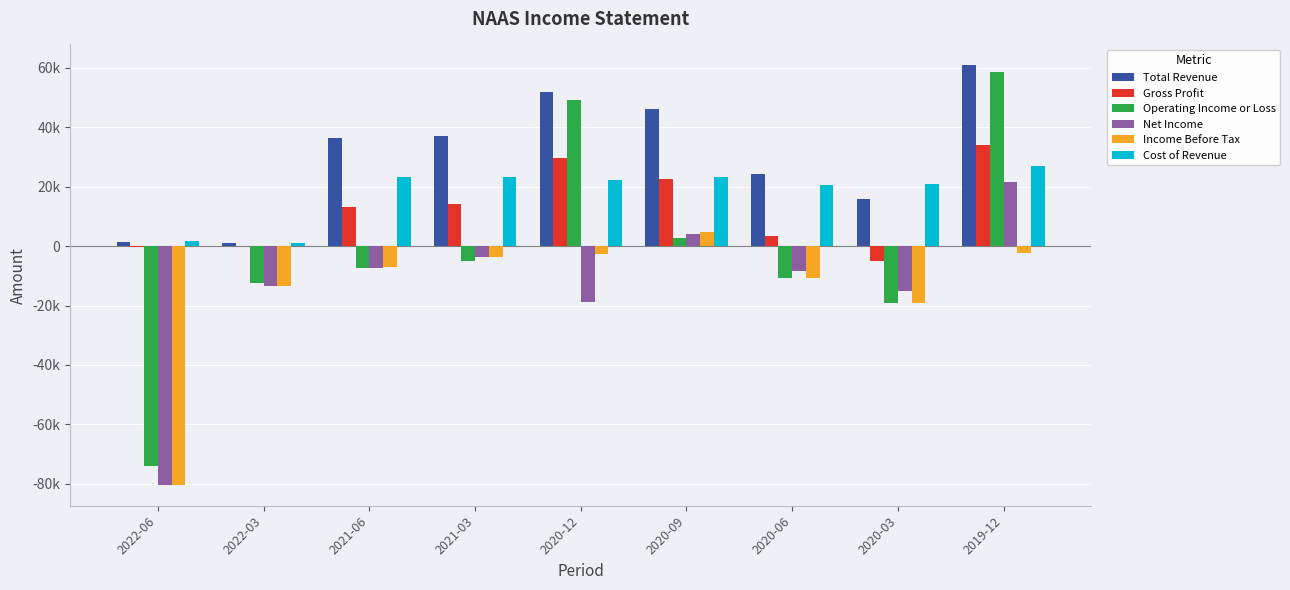

At which category is the sum across all series the highest?

2019-12